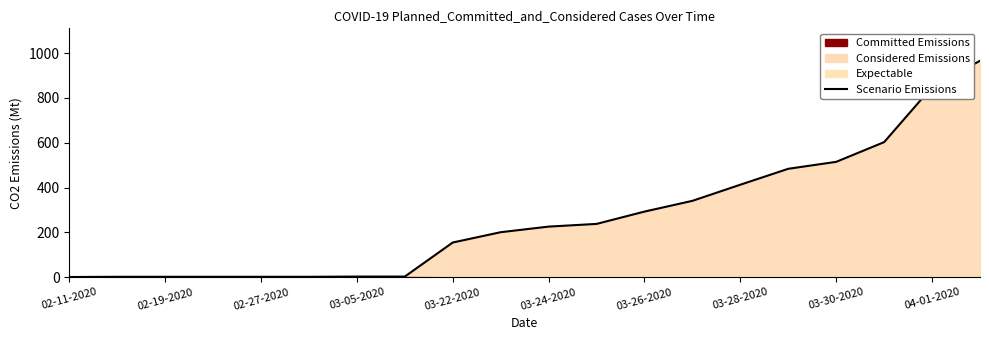

Count the number of values greater than 226.

9